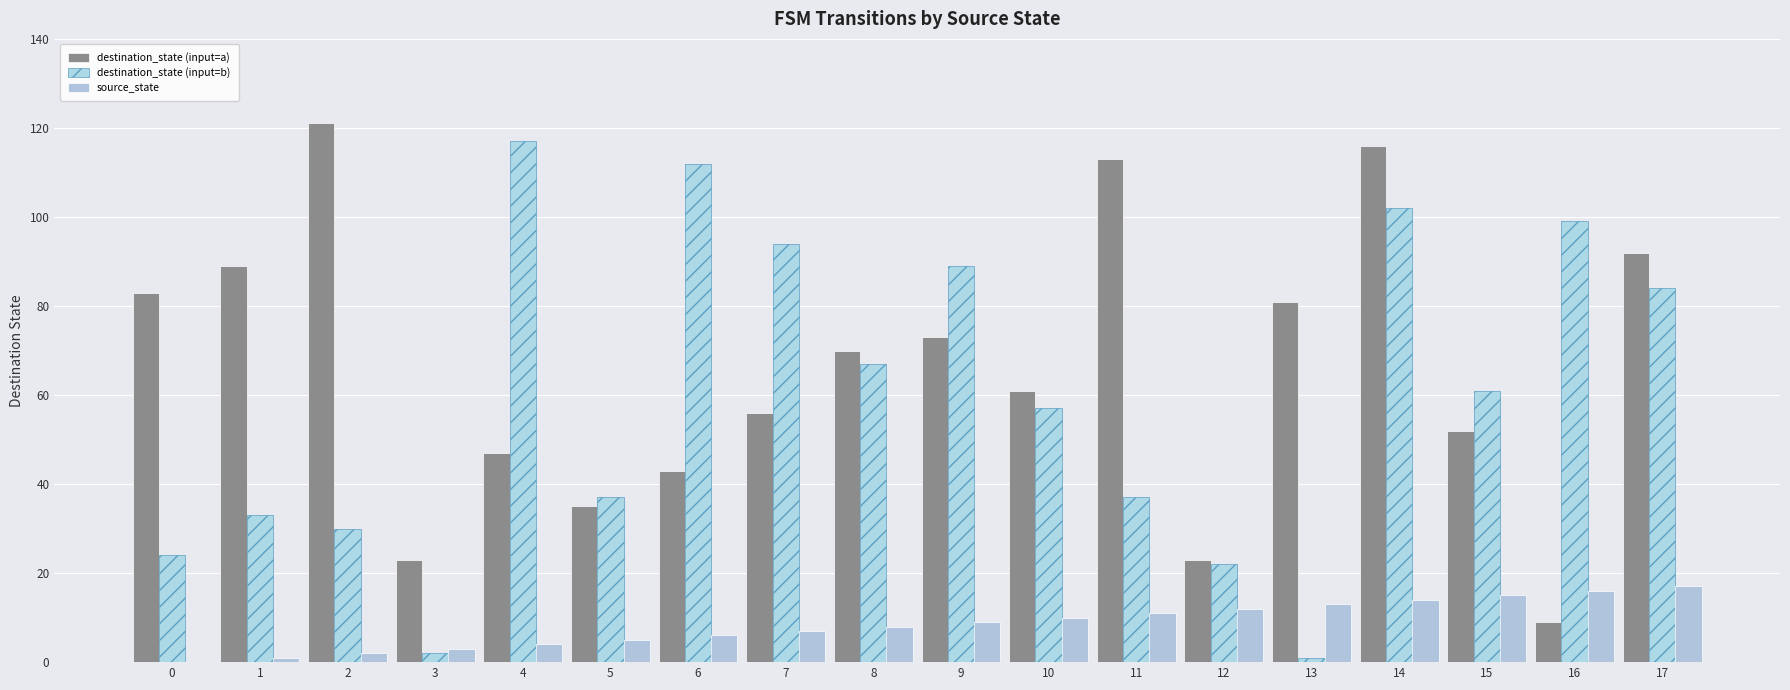

List the series in order of their peak value, lowest first.

source_state, destination_state (input=b), destination_state (input=a)